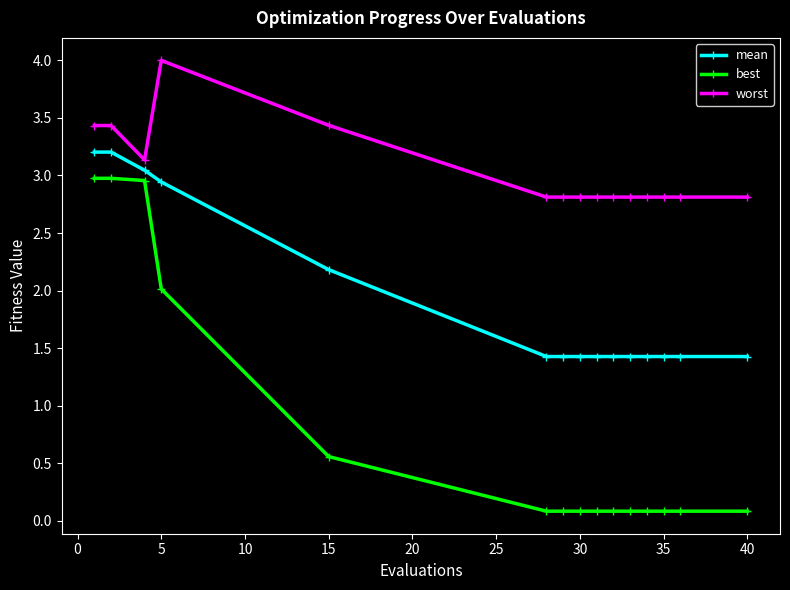

What is the difference between the maximum and minimum values in the mean series?

1.8